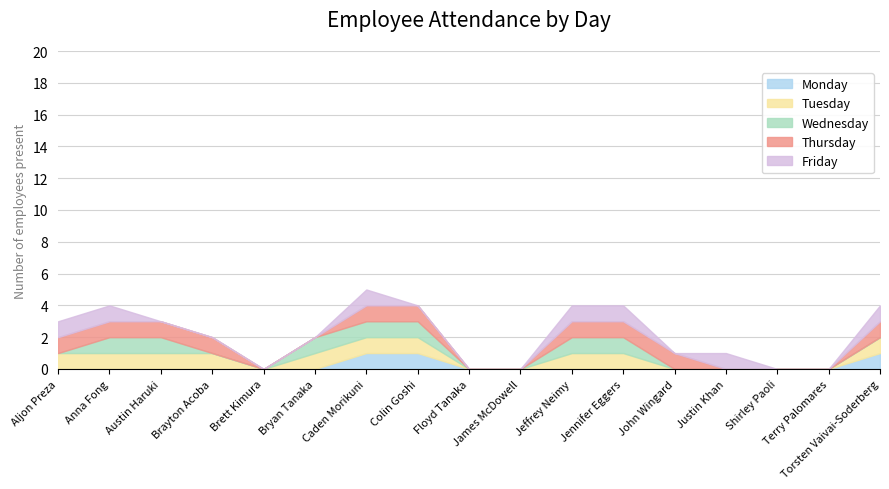

What is the difference between the second highest and minimum values in the Tuesday series?

1